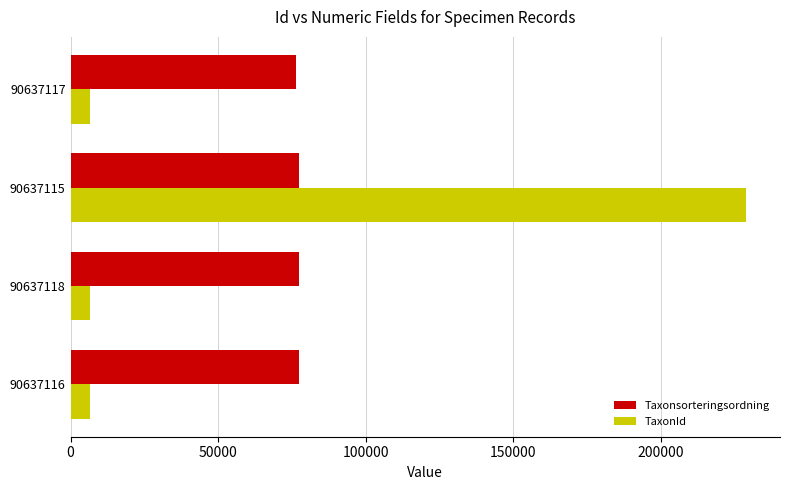

Between 90637116 and 90637115, which series saw the biggest shift?

TaxonId